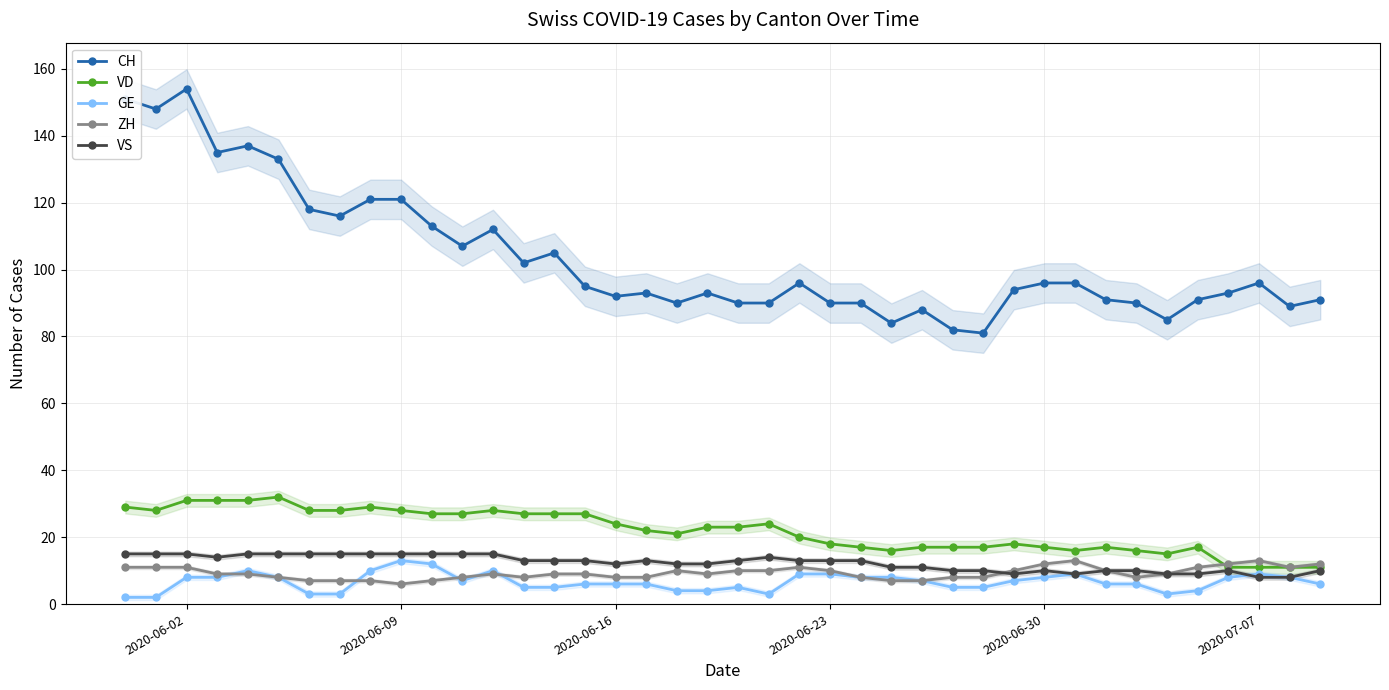

True or false: CH and VD cross at least once.

False